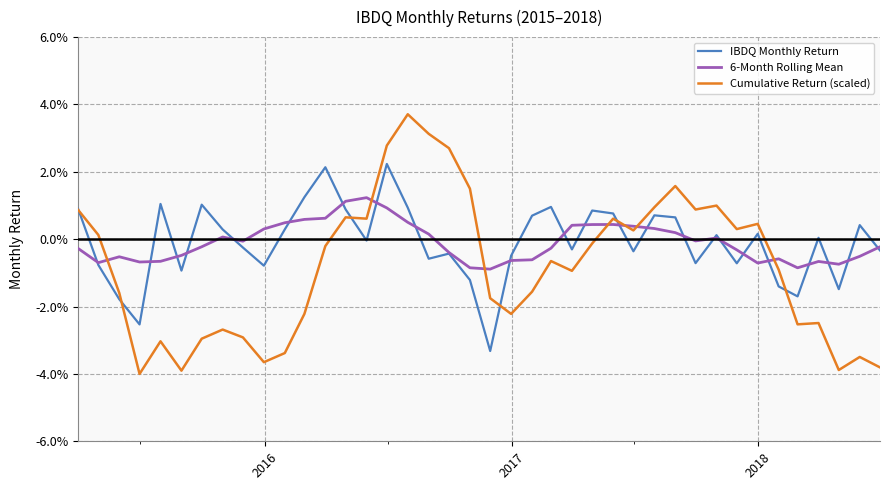

What are all the series names shown in the legend?

IBDQ Monthly Return, 6-Month Rolling Mean, Cumulative Return (scaled)